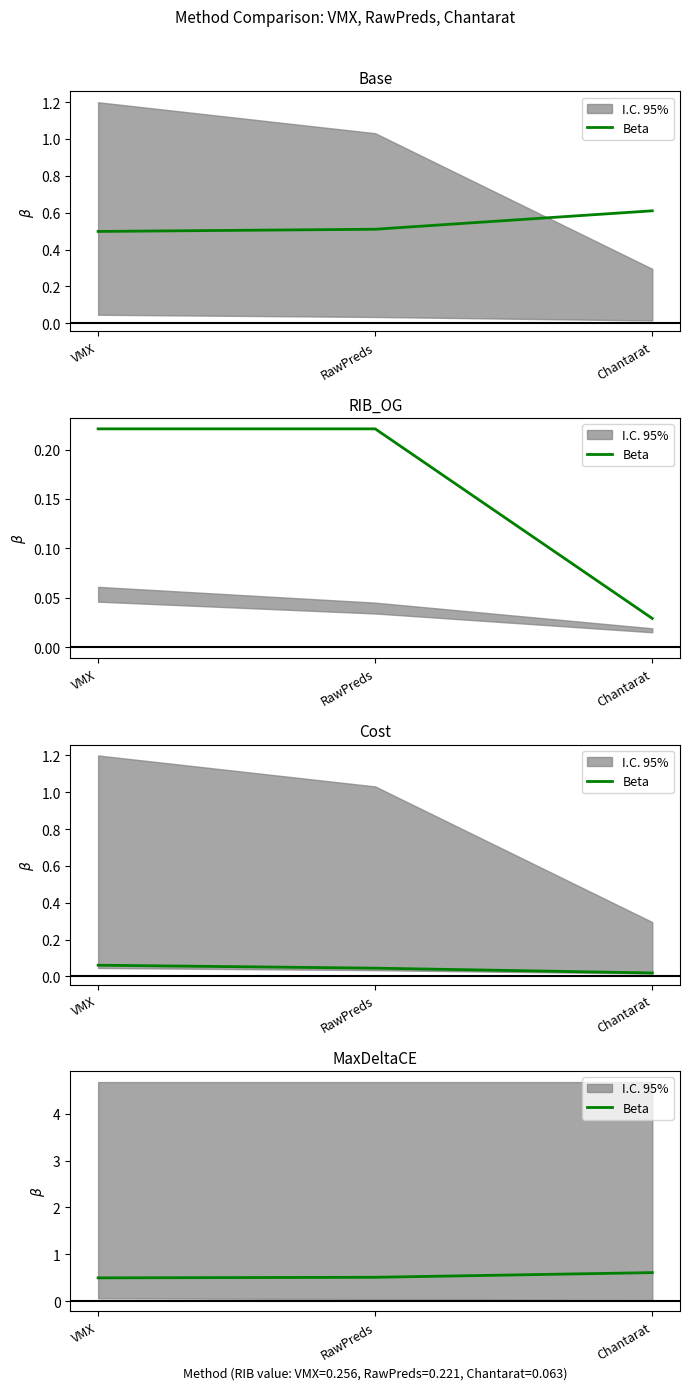

Reading left to right, what are all the values shown in this chart?

VMX=0.5	RawPreds=0.5	Chantarat=0.6